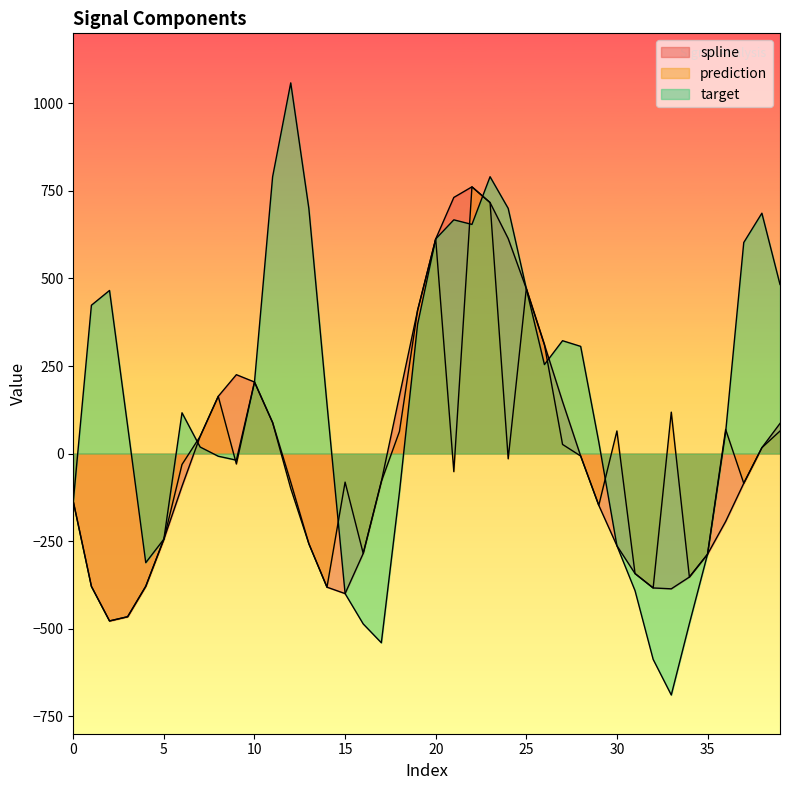

How many lines are shown in the chart?

3